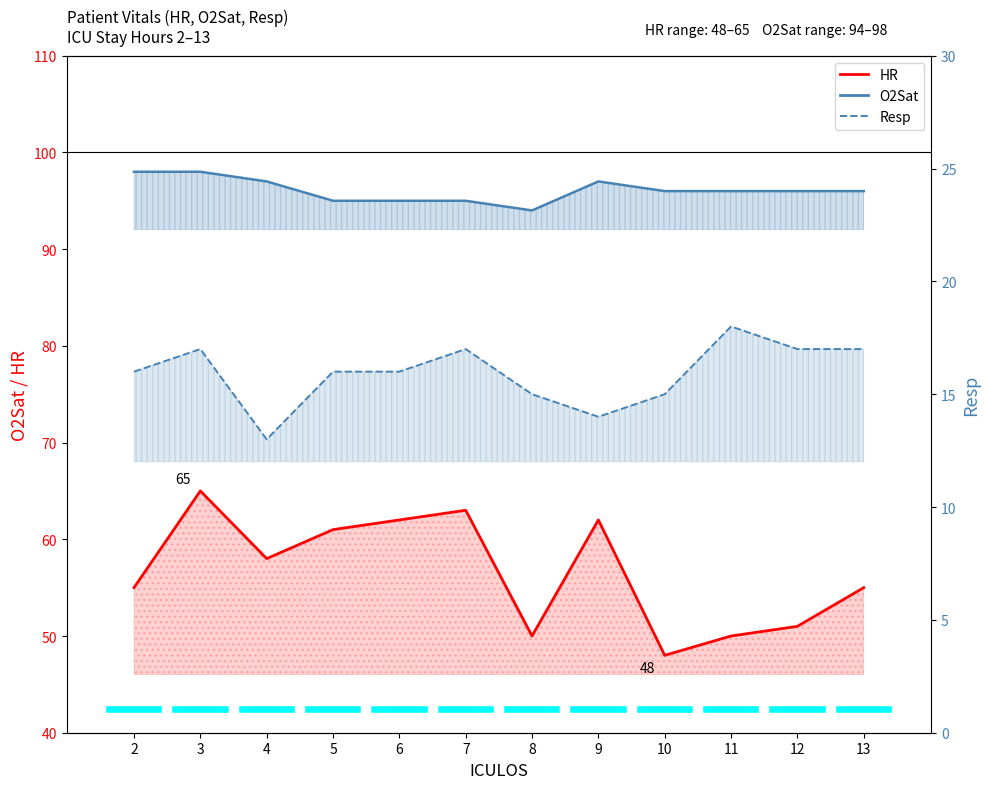

The O2Sat series shows 97 at 9. True or false?

True